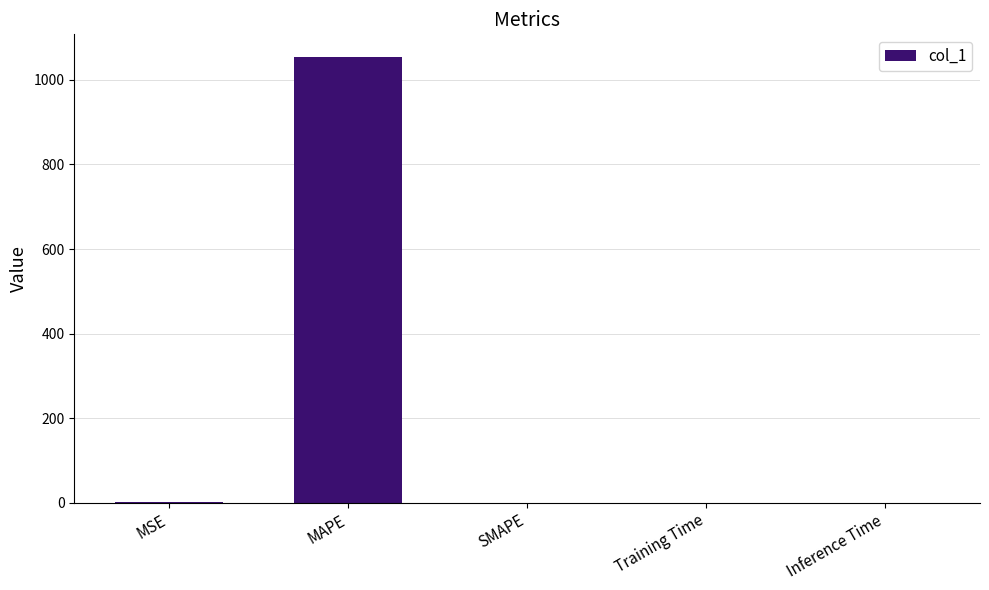

The chart shows a value of 0.0 at SMAPE. True or false?

True